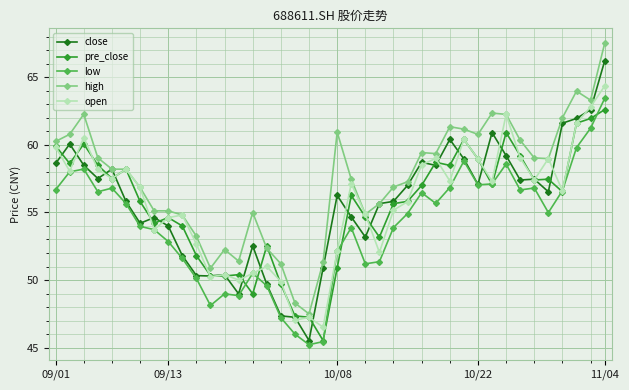

Which series has the largest range (max minus min)?

close